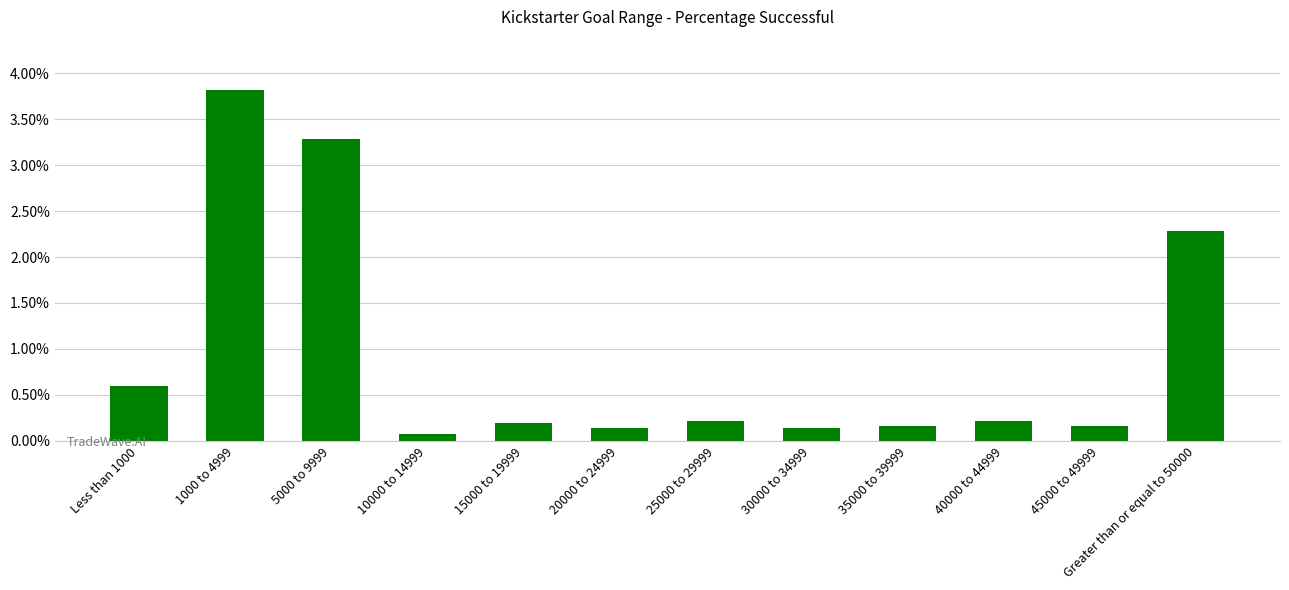

How many bars are there in total?

12